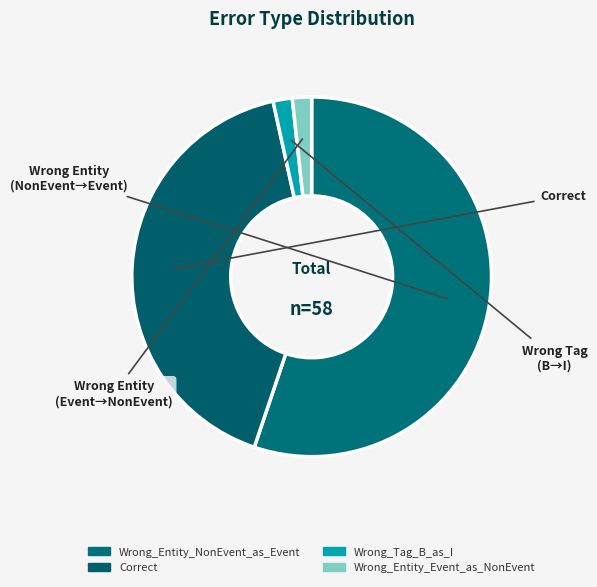

Does Wrong_Tag_B_as_I account for over 50% of the chart?

No